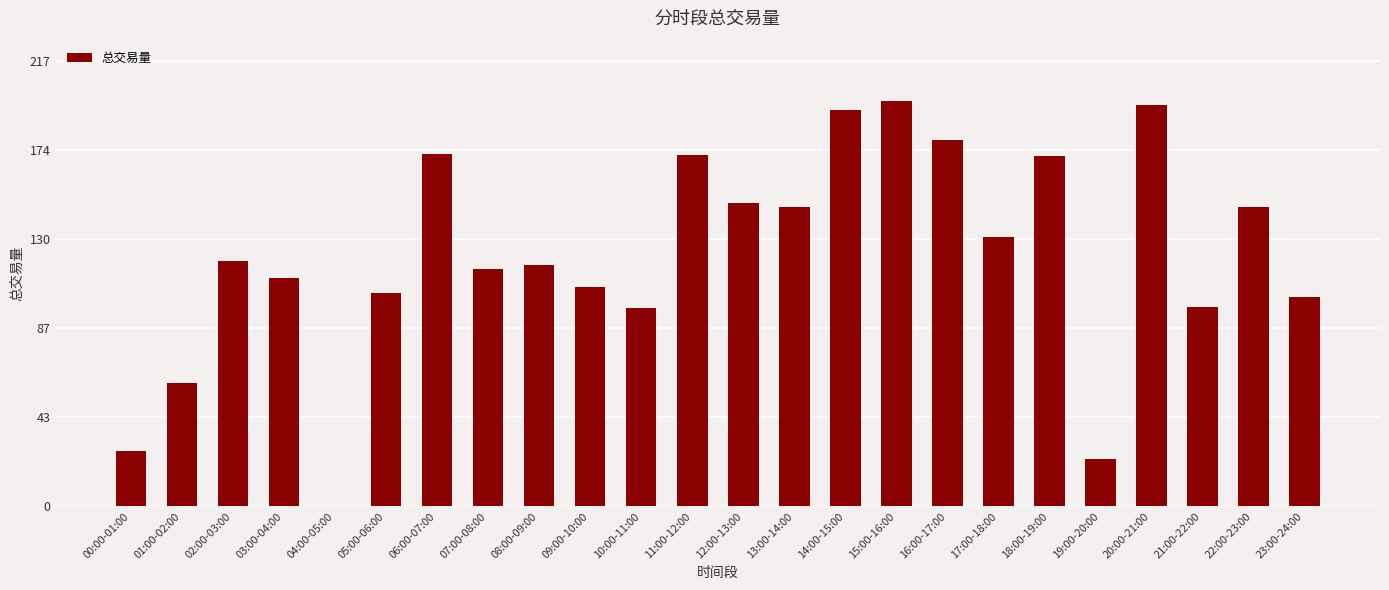

What is the ratio of the value at 16:00-17:00 to the value at 15:00-16:00?

0.9